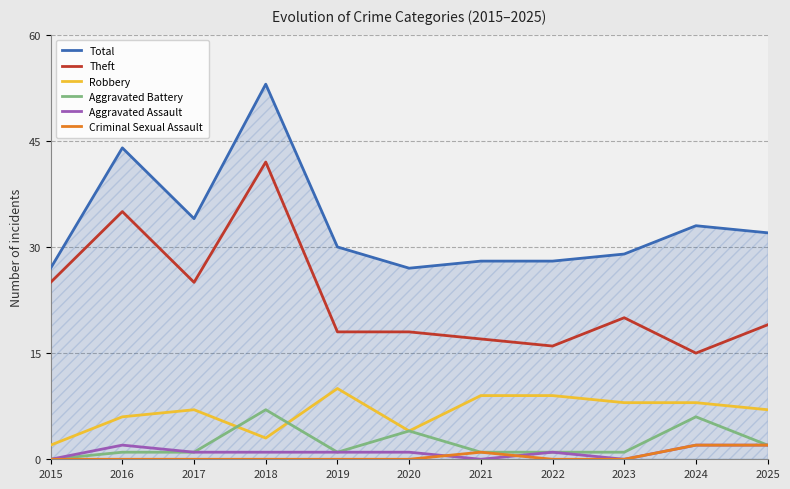

Which series has the largest range (max minus min)?

Theft